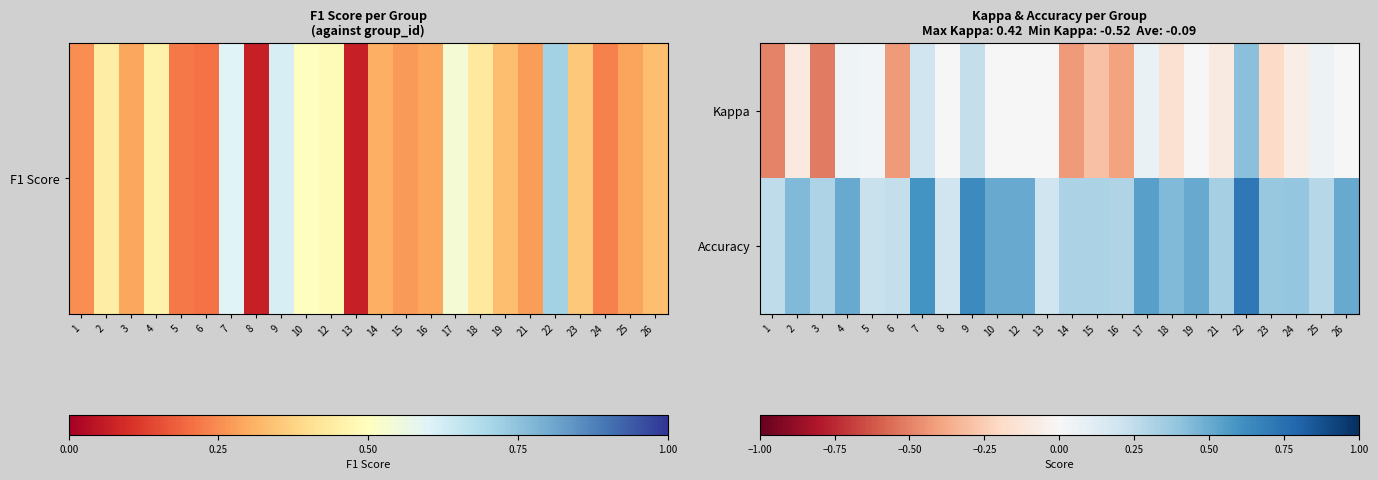

Reading left to right, list all the values displayed in this chart.

Kappa: 1=-0.5	2=-0.1	3=-0.5	4=0.0	5=0.0	6=-0.4	7=0.2	8=0.0	9=0.2	10=0.0	12=0.0	13=0.0	14=-0.4	15=-0.3	16=-0.4	17=0.1	18=-0.2	19=0.0	21=-0.1	22=0.4	23=-0.2	24=-0.1	25=0.1	26=0.0
Accuracy: 1=0.2	2=0.4	3=0.3	4=0.5	5=0.2	6=0.2	7=0.6	8=0.2	9=0.6	10=0.5	12=0.5	13=0.2	14=0.3	15=0.3	16=0.3	17=0.5	18=0.4	19=0.5	21=0.3	22=0.7	23=0.4	24=0.4	25=0.3	26=0.5